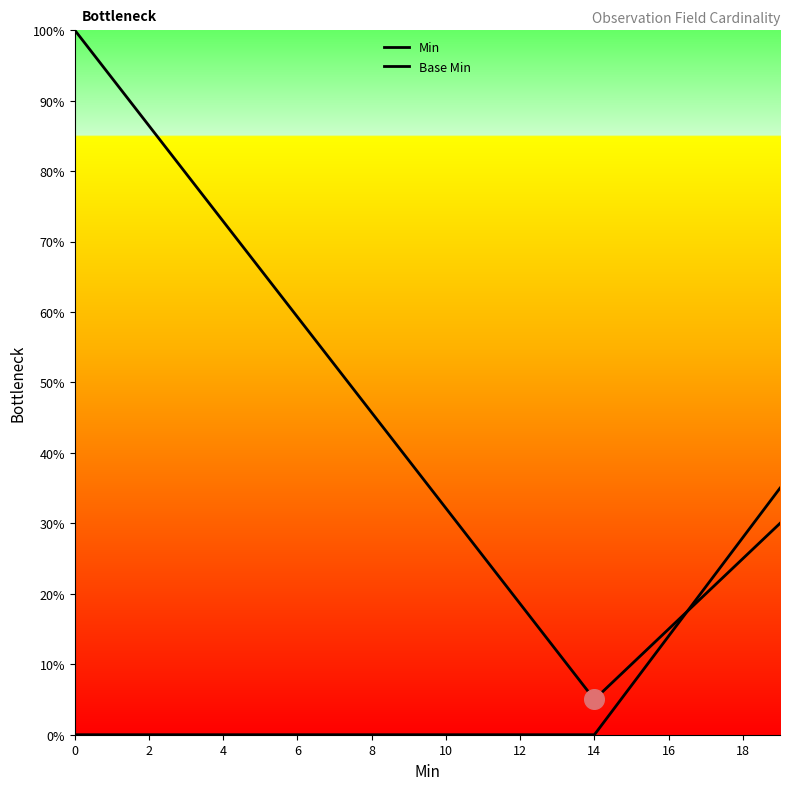

Which series reaches the maximum Y coordinate?

Min